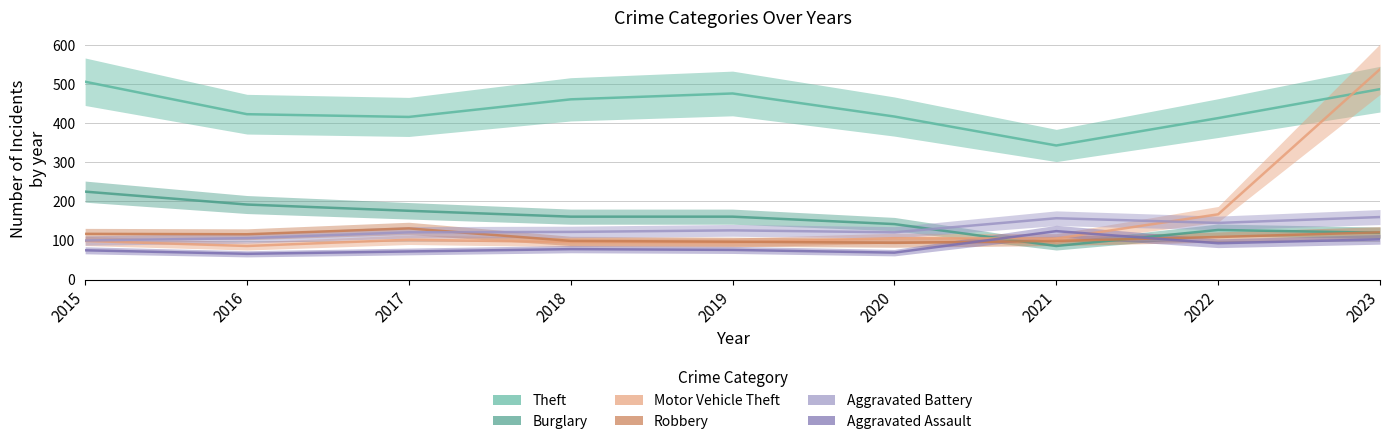

What is the value of the Aggravated Battery point at the 7th from the left?

157